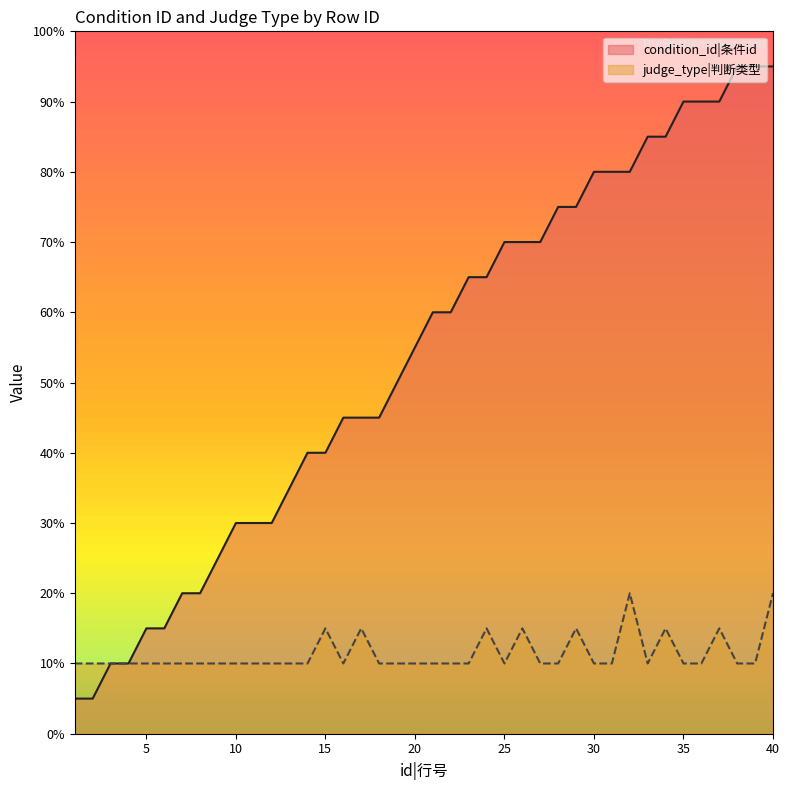

What is the approximate value of condition_id at 17, to the nearest 5?

10